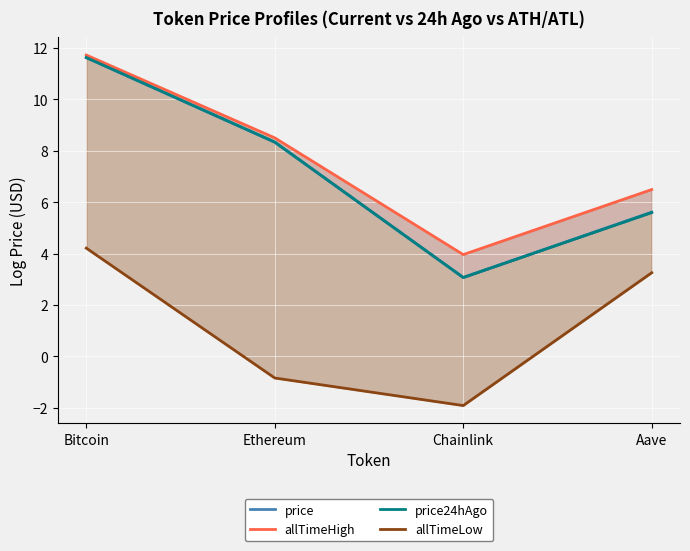

Which series has the largest total across all categories?

allTimeHigh